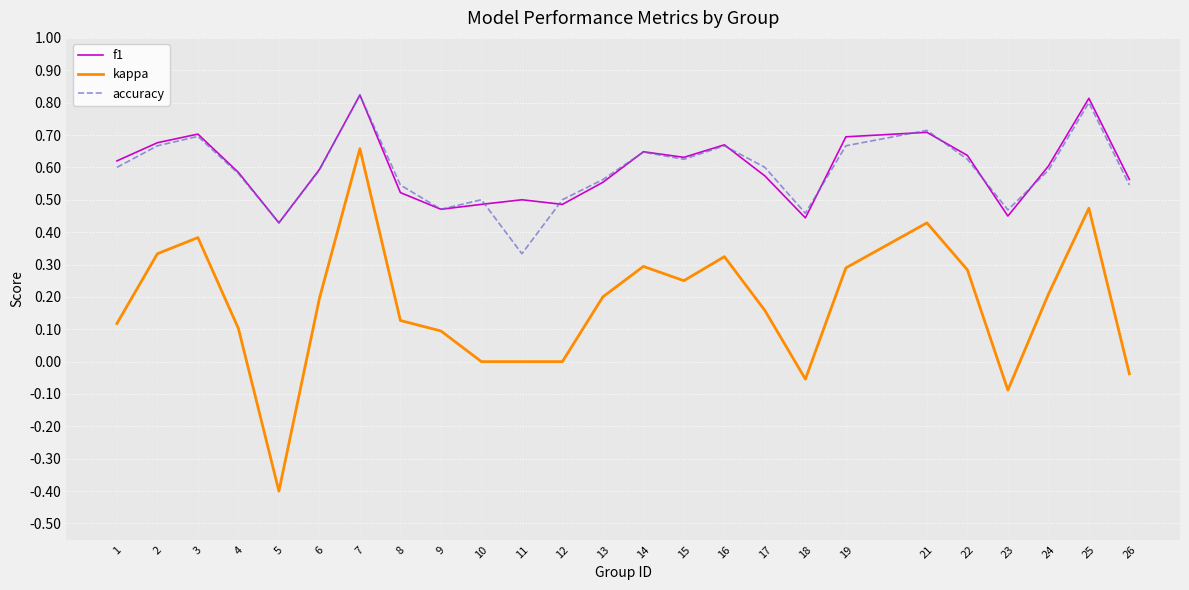

True or false: f1 and kappa cross at least once.

False